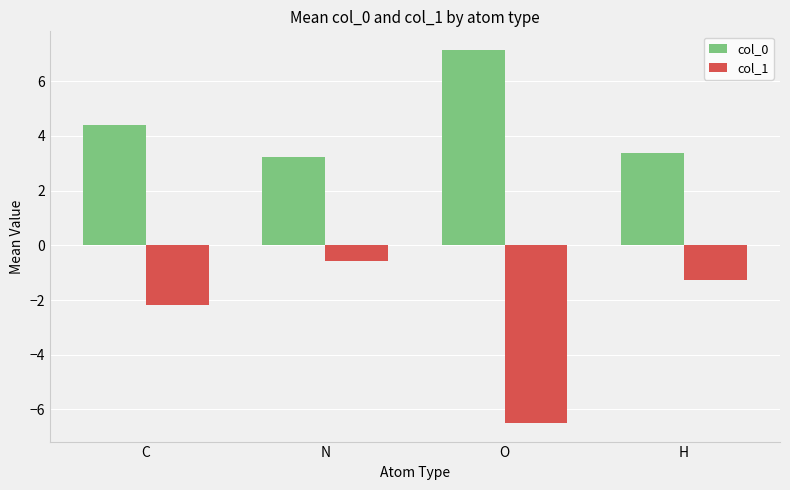

What value does the col_1 series have at N?

-0.6